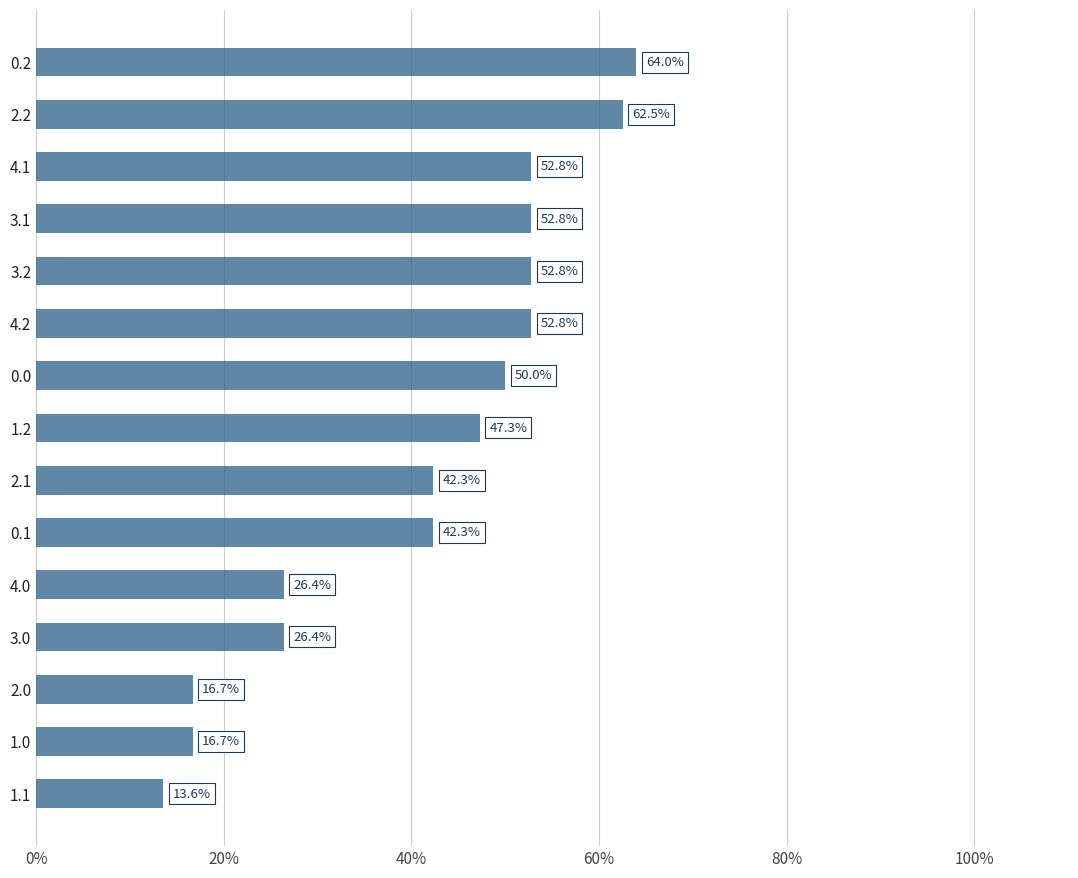

The chart shows a value of 64.0 at 0.2. True or false?

True